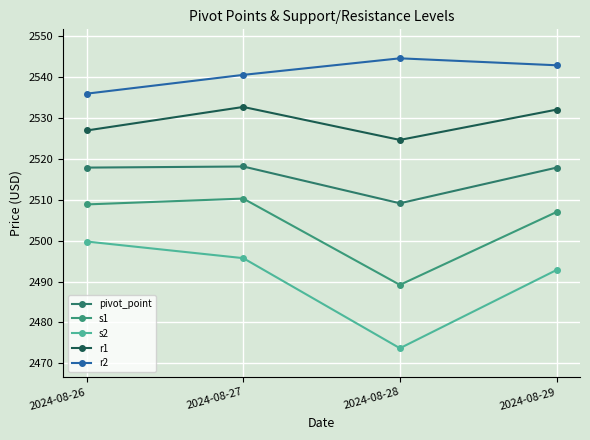

Which series has the largest total across all categories?

r2